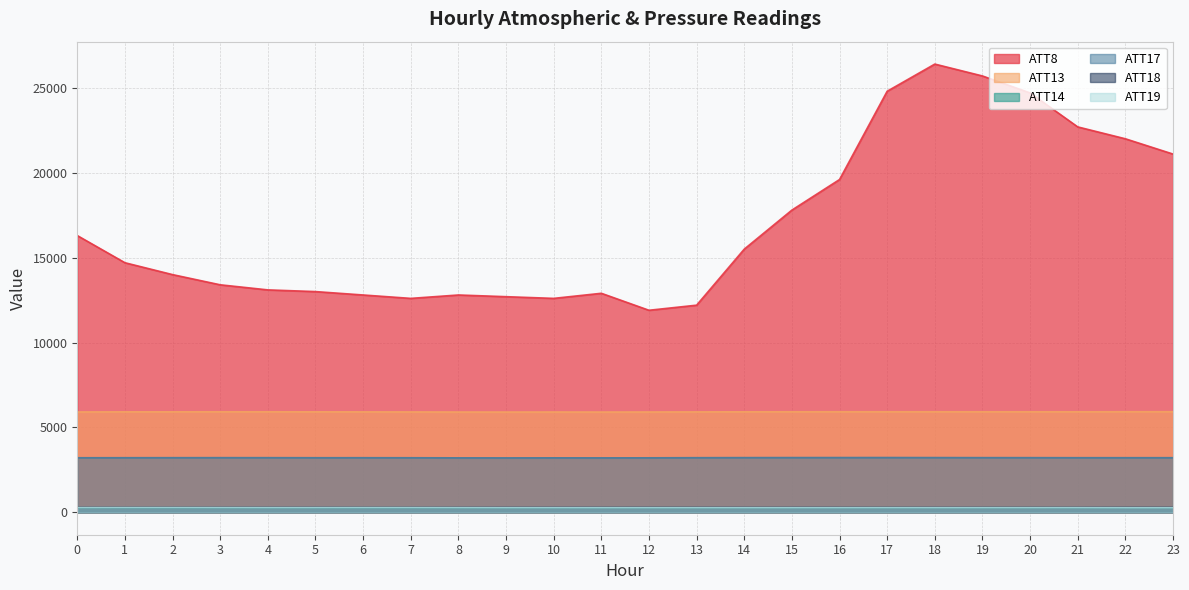

Which category has the highest value across all series?

18